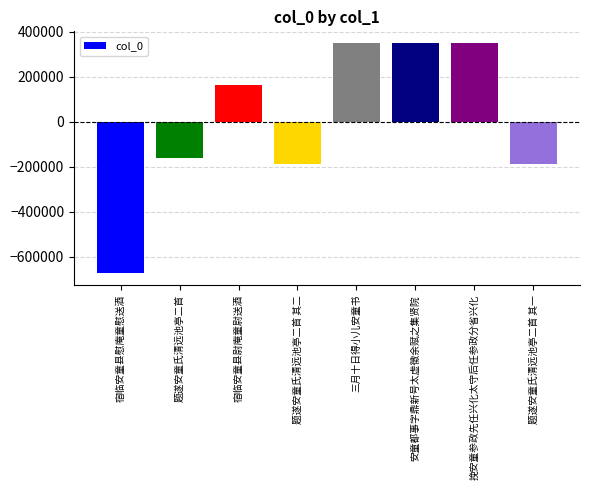

Read the value at 题遂安童氏清远池亭二首.

-161349.6